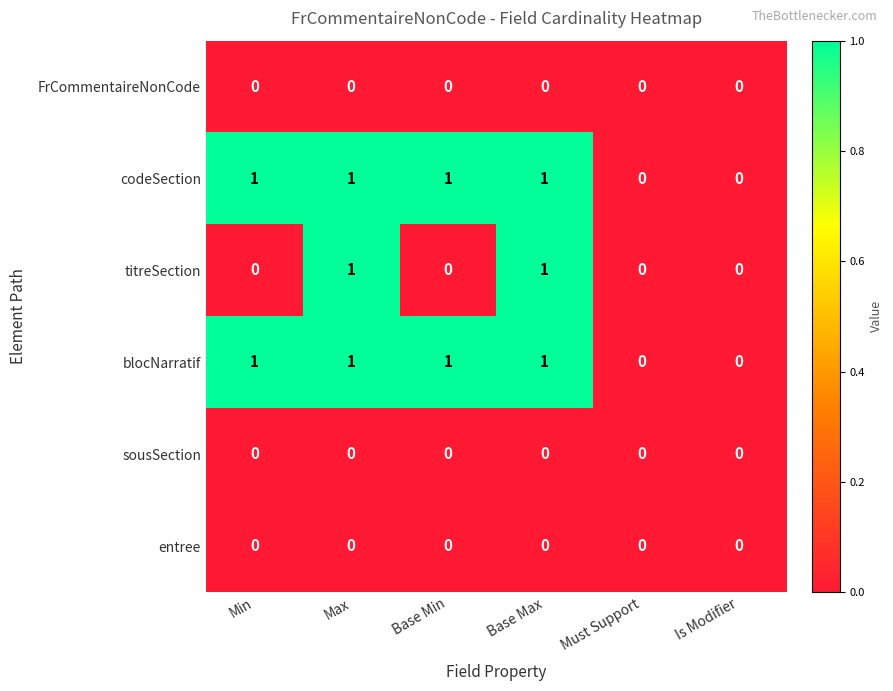

Is the value of titreSection at Is Modifier greater than the value of codeSection at Base Min?

No